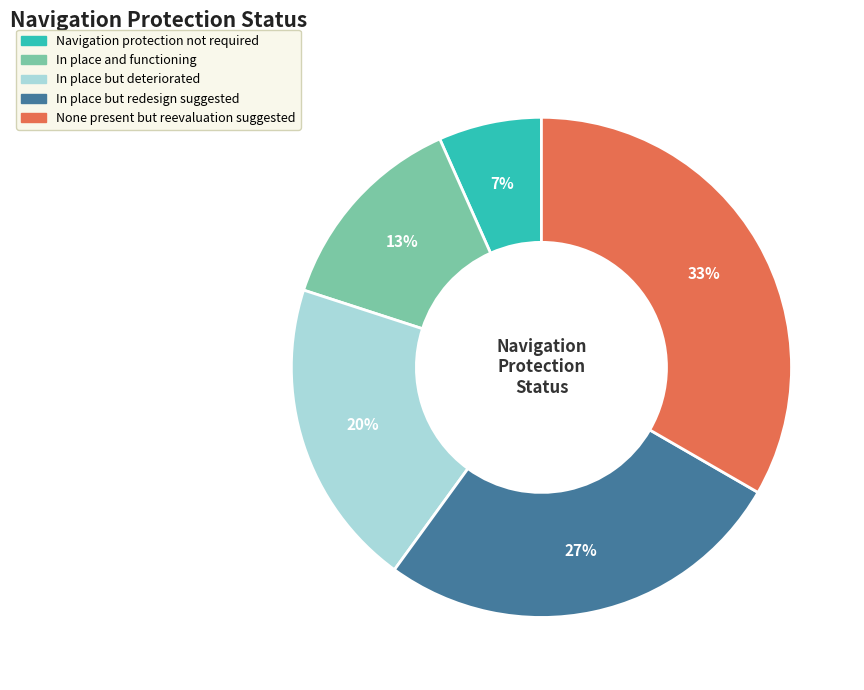

How many slices are in this pie chart?

5